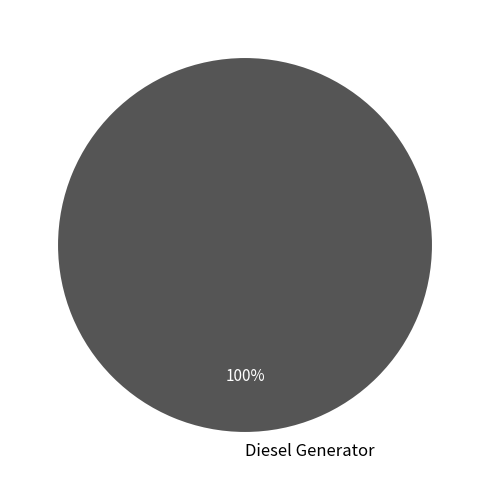

What percentage is the Diesel Generator slice, to the nearest percent?

100%